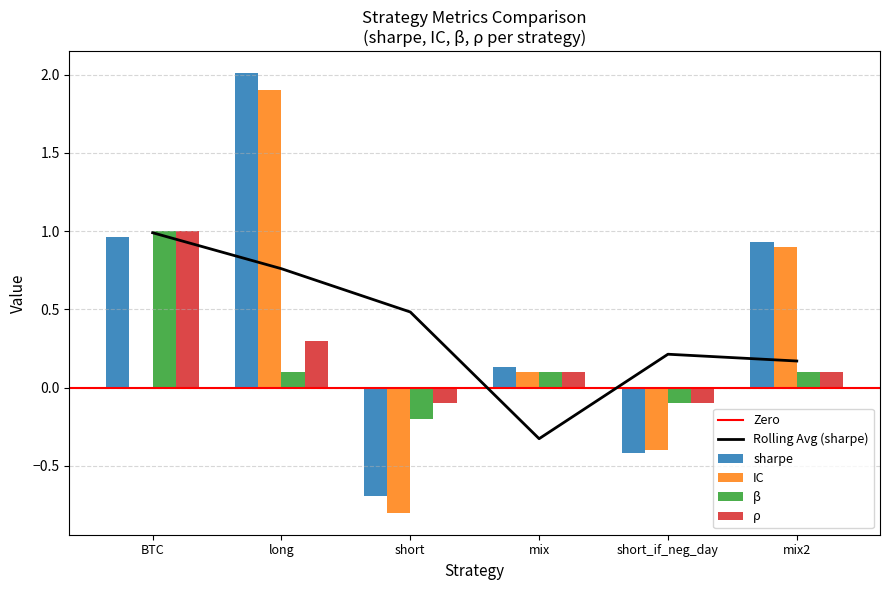

Reading left to right, list all the values displayed in this chart.

sharpe: BTC=1.0	long=2.0	short=-0.7	mix=0.1	short_if_neg_day=-0.4	mix2=0.9
IC: BTC=0.0	long=1.9	short=-0.8	mix=0.1	short_if_neg_day=-0.4	mix2=0.9
beta: BTC=1.0	long=0.1	short=-0.2	mix=0.1	short_if_neg_day=-0.1	mix2=0.1
rho: BTC=1.0	long=0.3	short=-0.1	mix=0.1	short_if_neg_day=-0.1	mix2=0.1